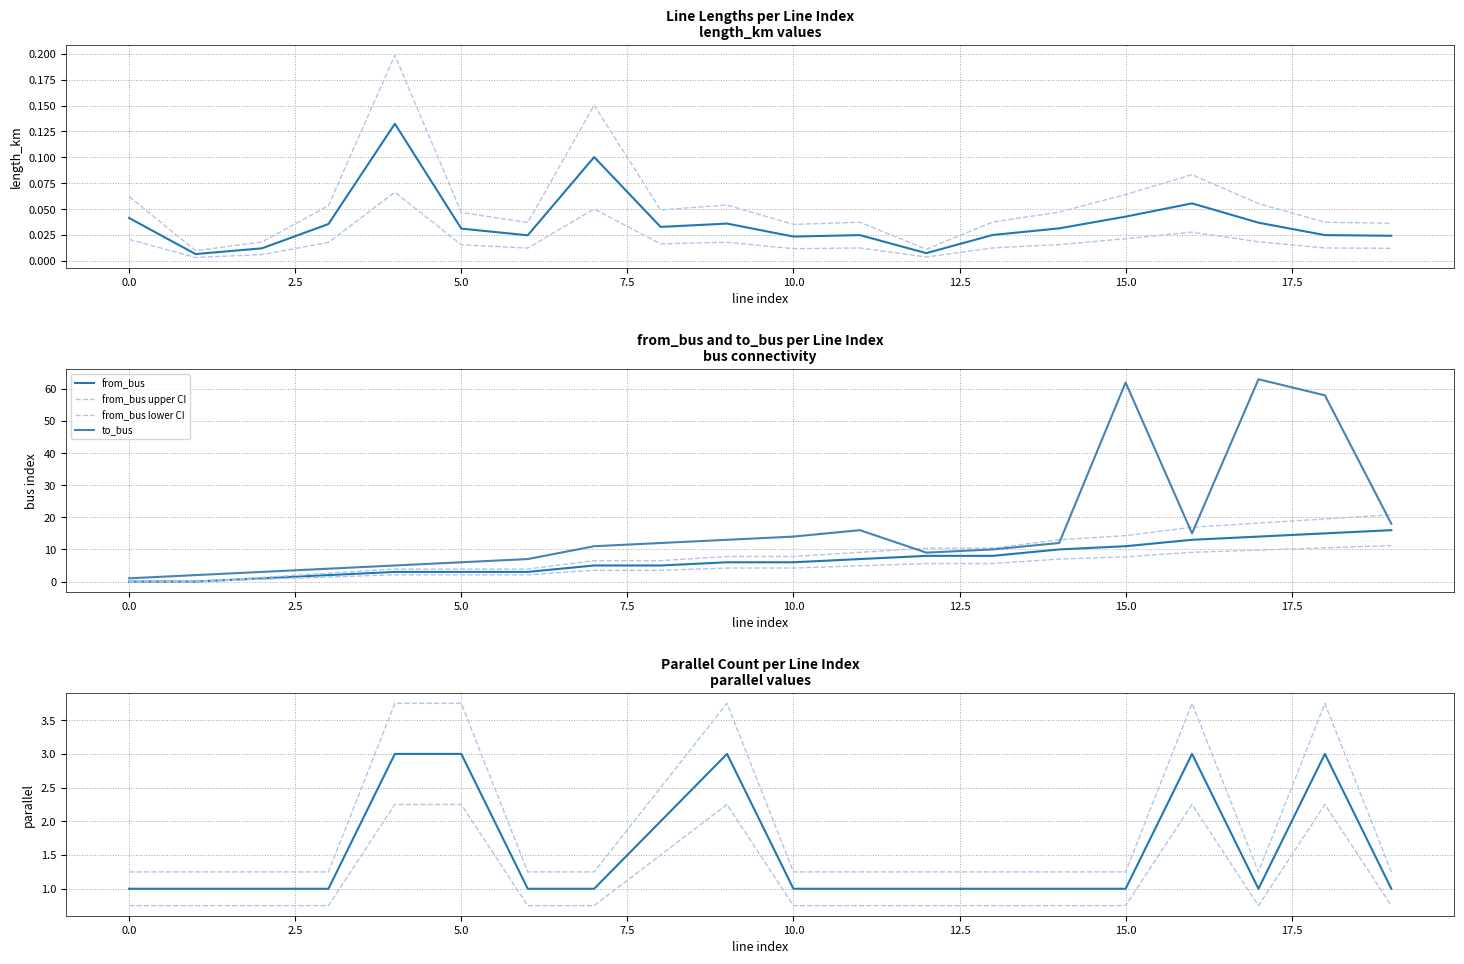

The value of from_bus at 13 is 2.8. True or false?

False